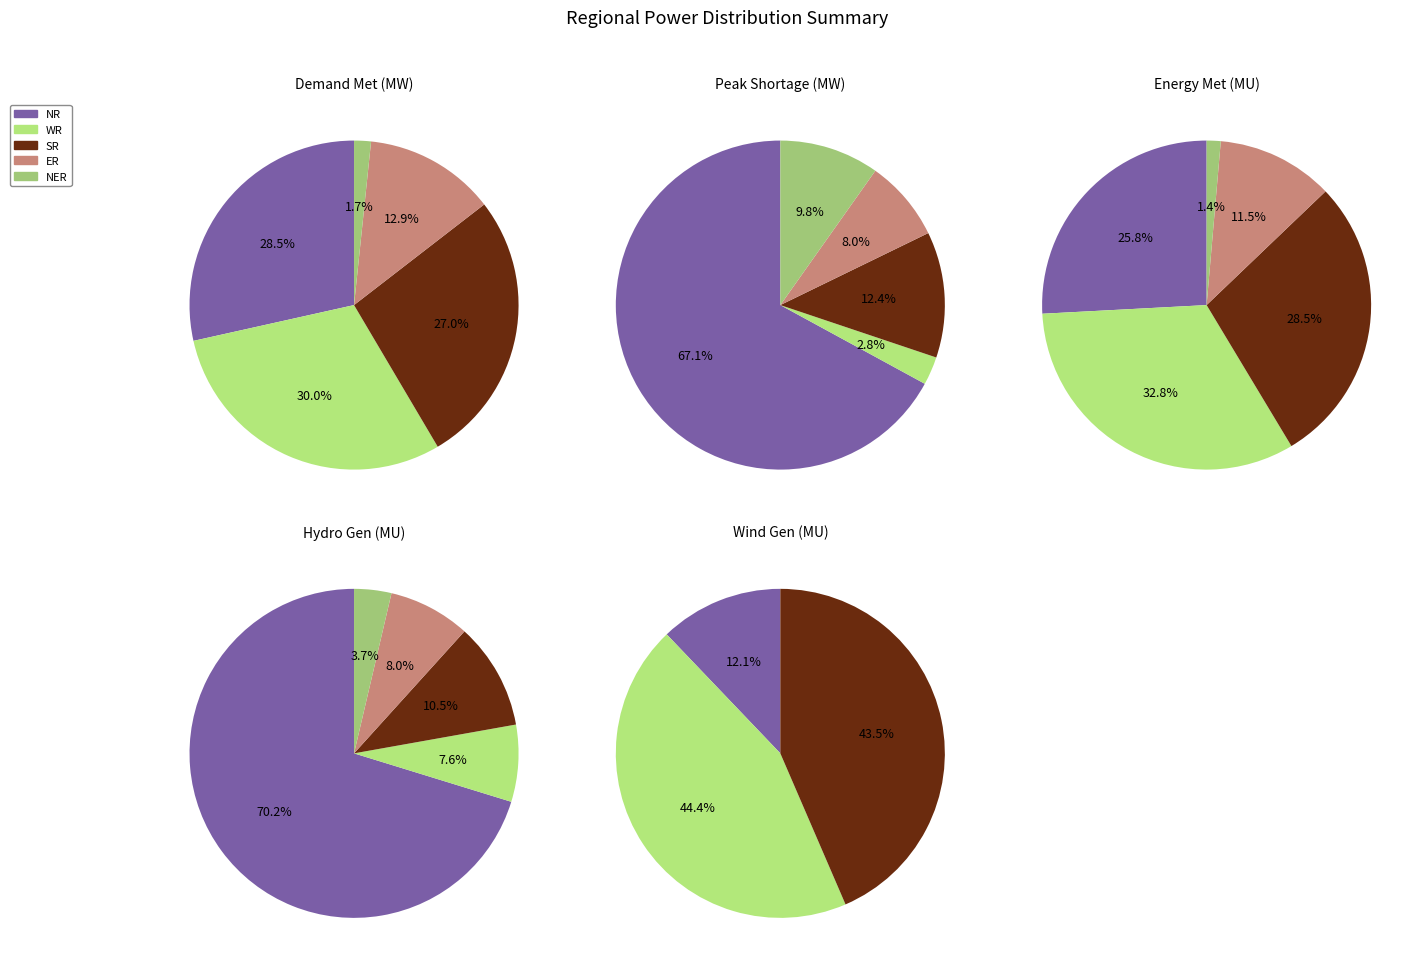

How much of the chart is everything except ER?

87.1%